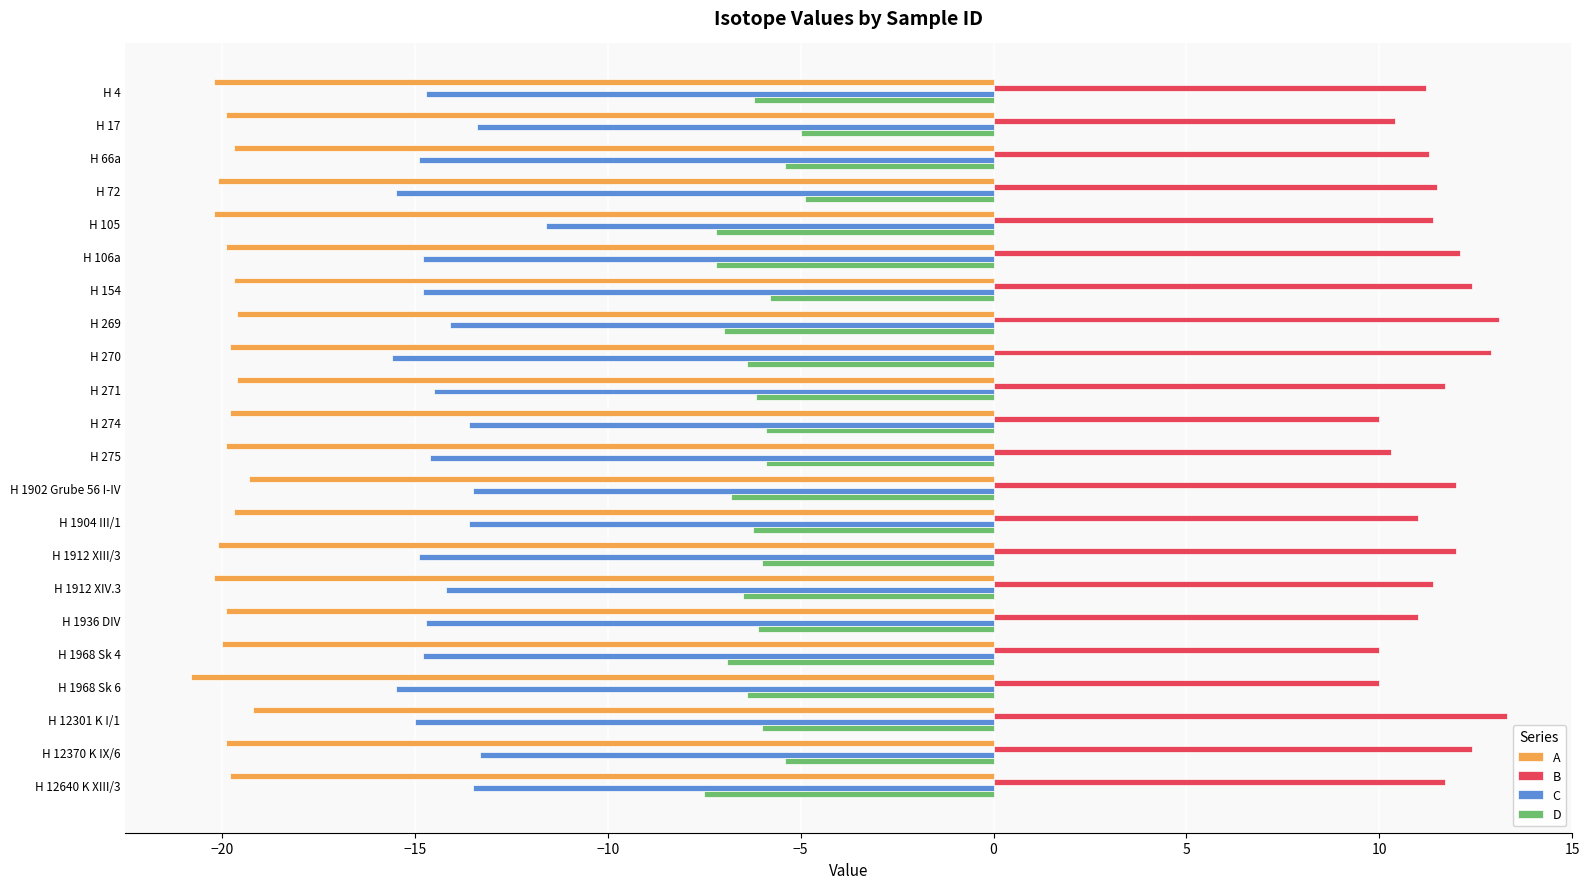

At H 1912 XIV.3, list the series in order from largest to smallest.

B, D, C, A